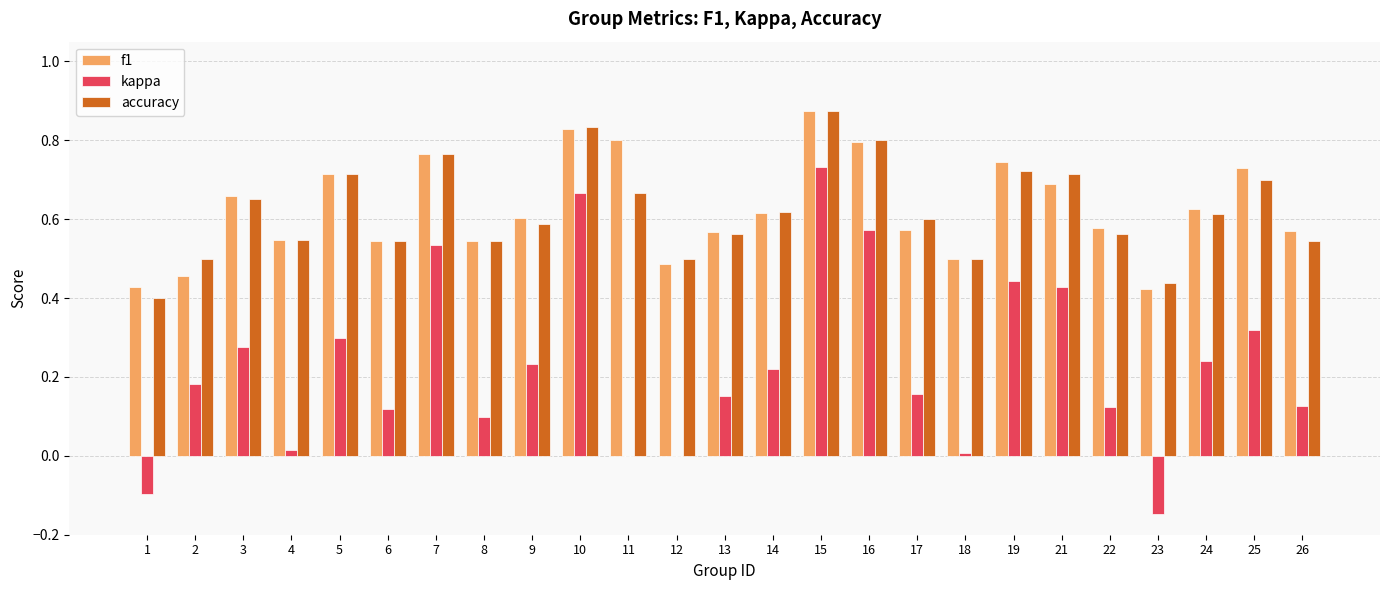

At which category is the sum across all series the highest?

15